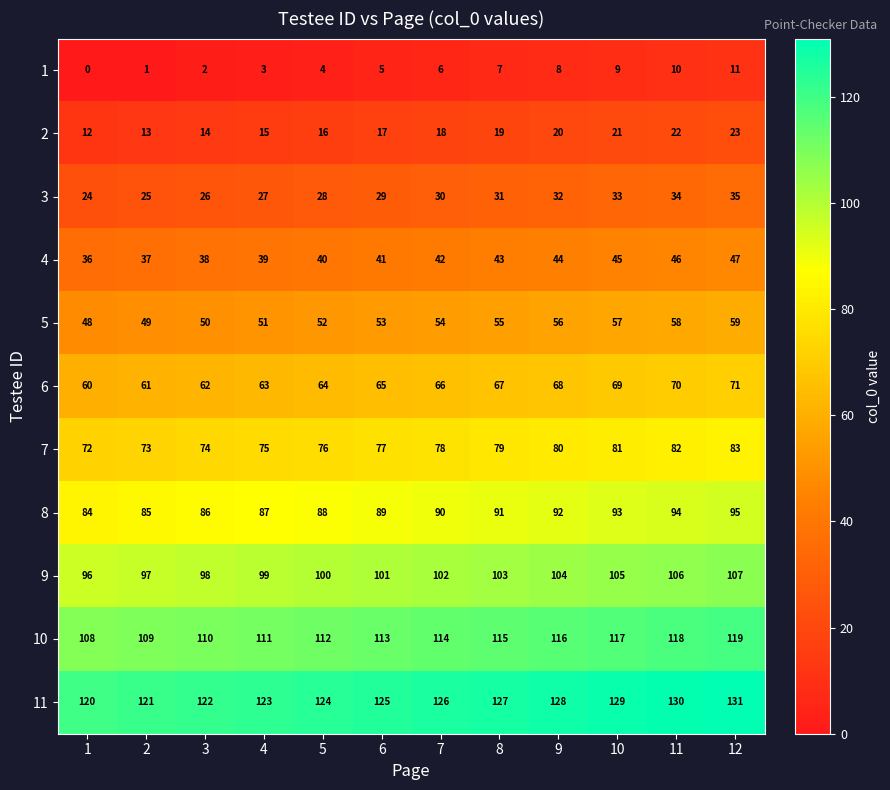

The 10 series shows 189 at 11. True or false?

False